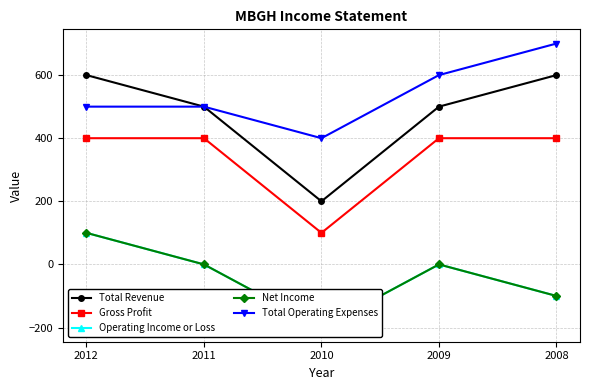

What are all the series names shown in the legend?

Total Revenue, Gross Profit, Operating Income or Loss, Net Income, Total Operating Expenses